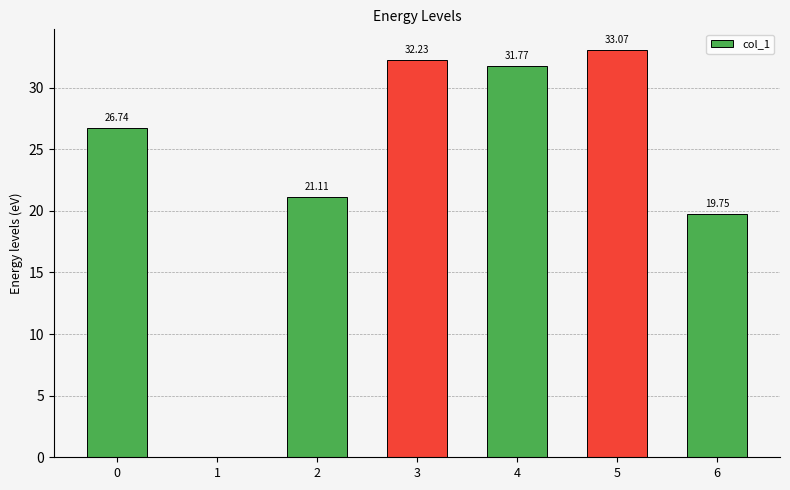

What is the average value?

23.5